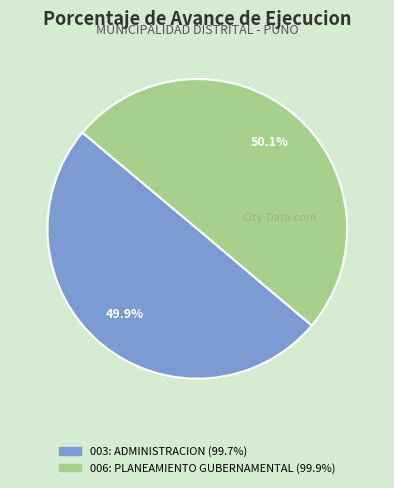

What is the ratio of the value at 003: ADMINISTRACION to the value at 006: PLANEAMIENTO GUBERNAMENTAL?

1.0